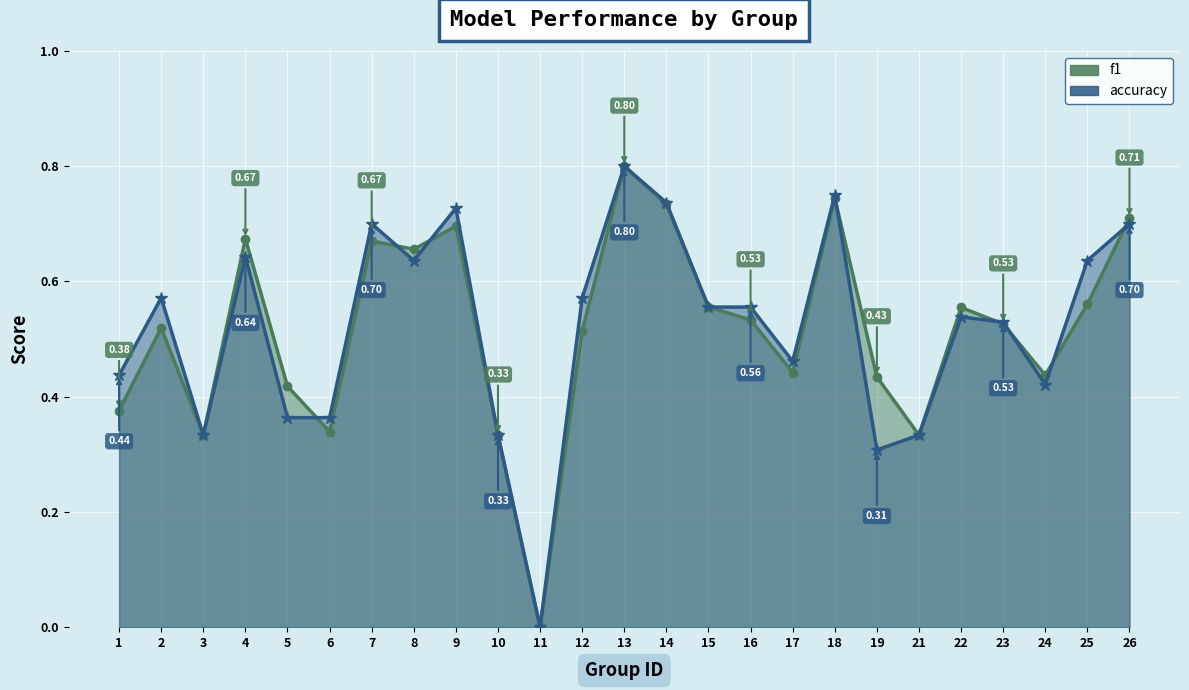

In accuracy, how many points are lower than both neighbors (excluding endpoints)?

6